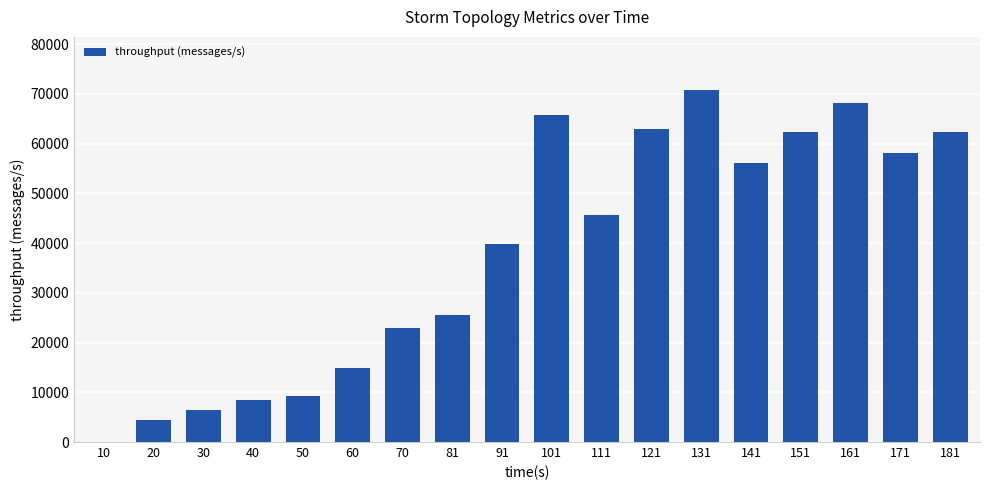

Read the value at 91, to the nearest 10.

39720